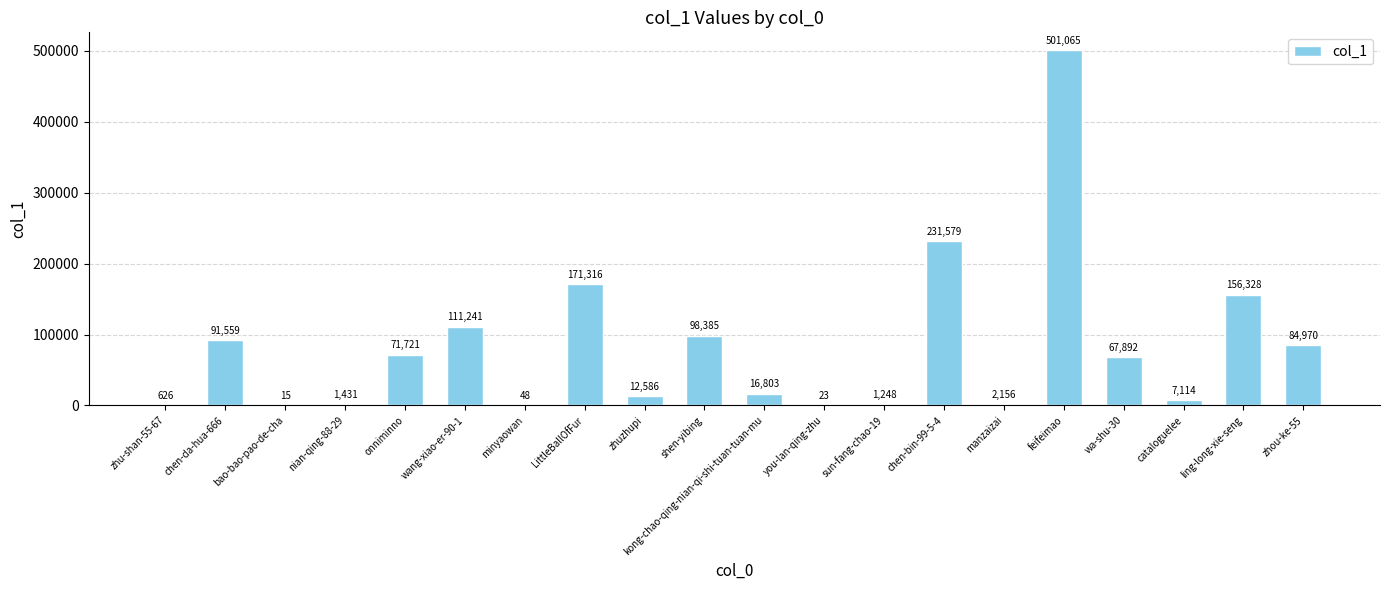

Reading left to right, what are all the values shown in this chart?

626	91559	15	1431	71721	111241	48	171316	12586	98385	16803	23	1248	231579	2156	501065	67892	7114	156328	84970